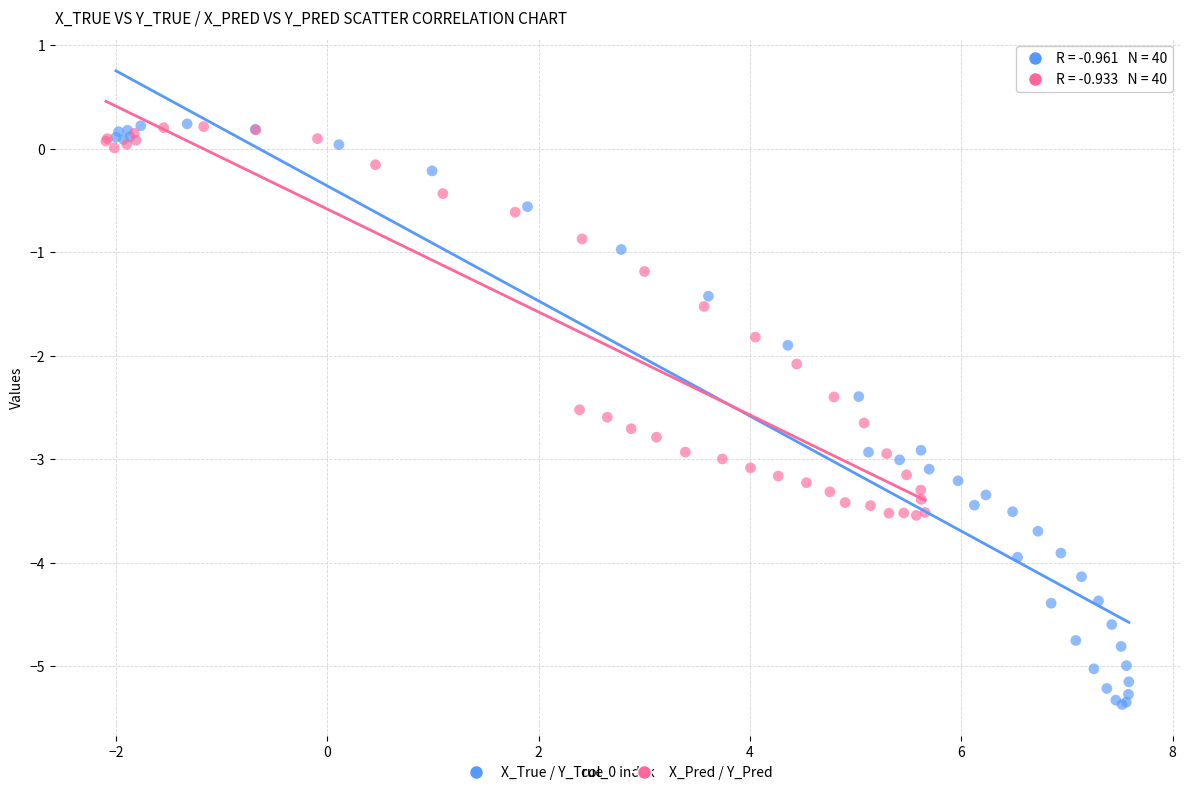

Which series contains the lowest Y value?

X_True / Y_True